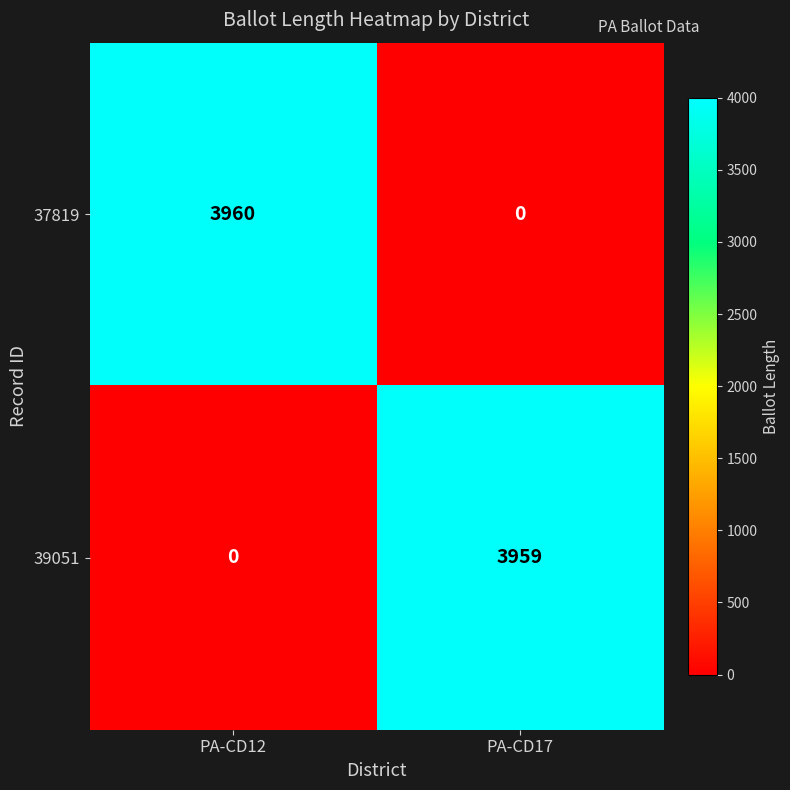

What is the spread (max minus min) of values at PA-CD12?

3960